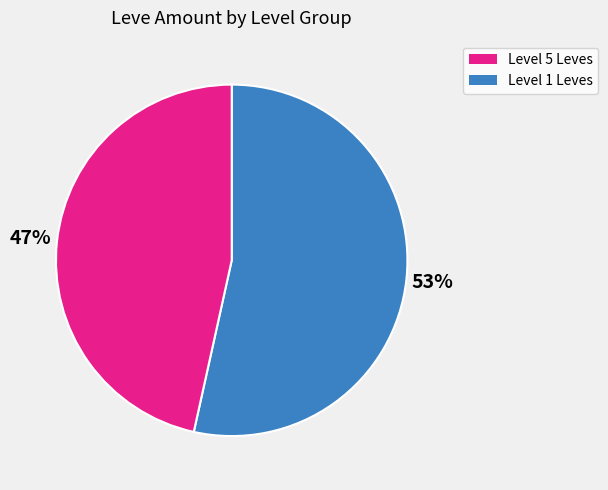

Is there any slice that represents more than half of the pie?

Yes